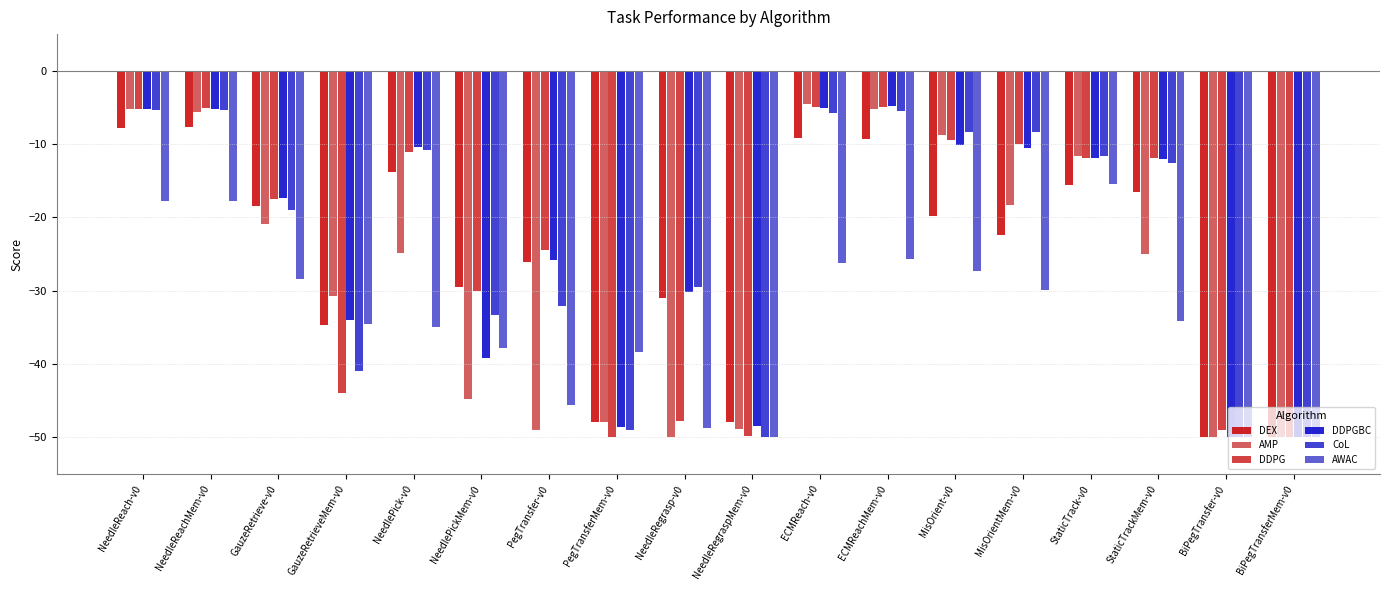

What is the difference between the highest and lowest values at NeedleRegrasp-v0?

20.4